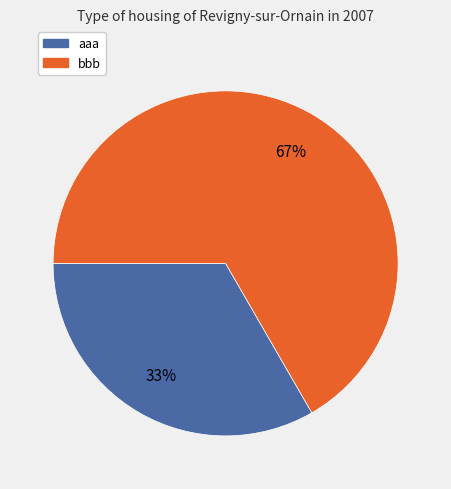

Which slice is the smallest?

aaa